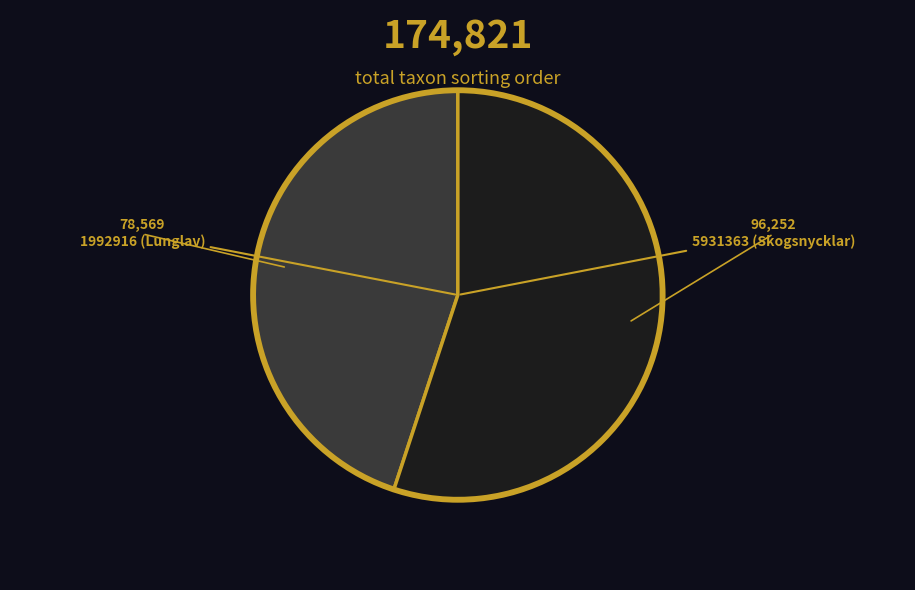

Is there any slice that represents more than half of the pie?

Yes